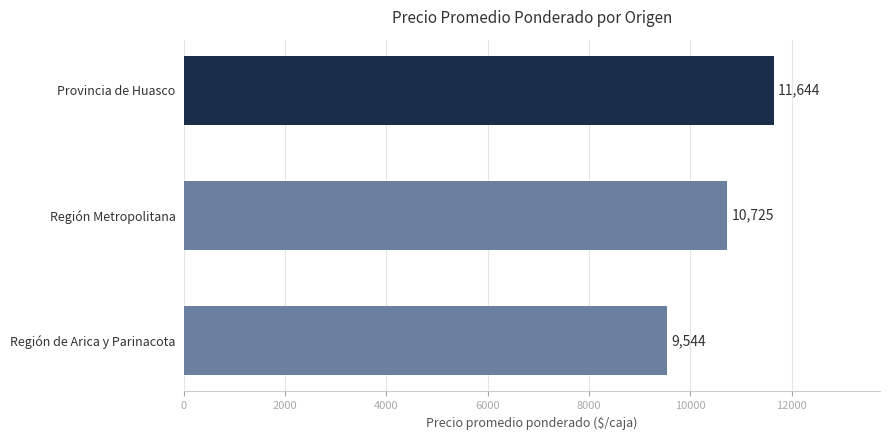

Count the number of data series in this chart.

1